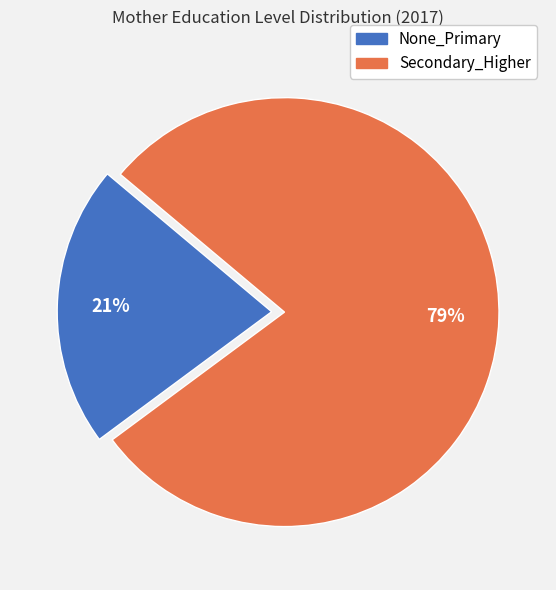

Which category has the biggest portion of the pie?

Secondary_Higher